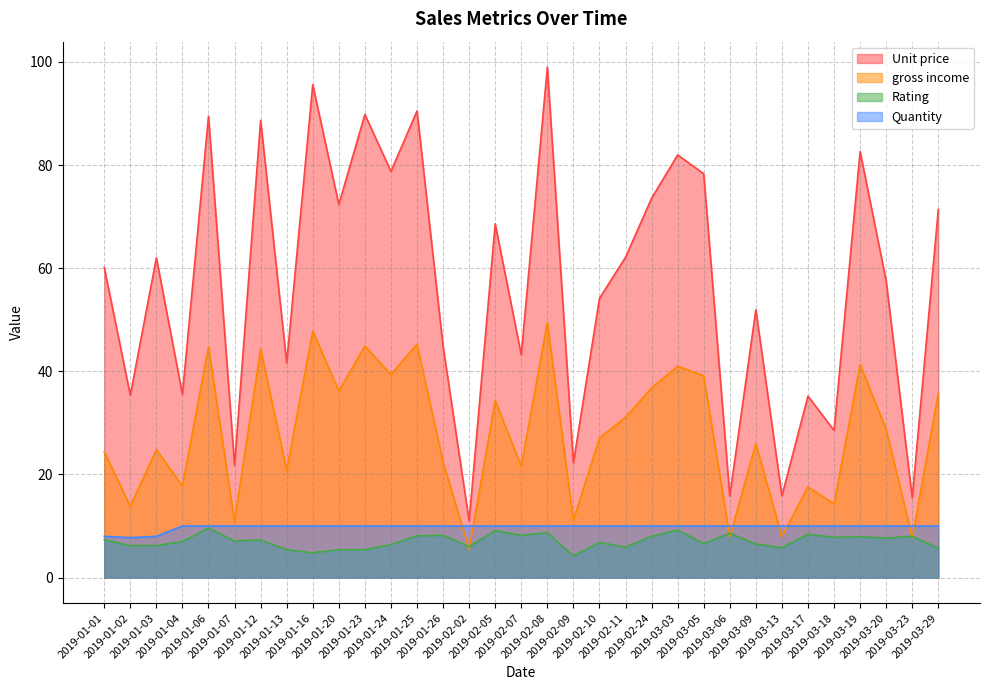

Which series has the largest range (max minus min)?

Unit price